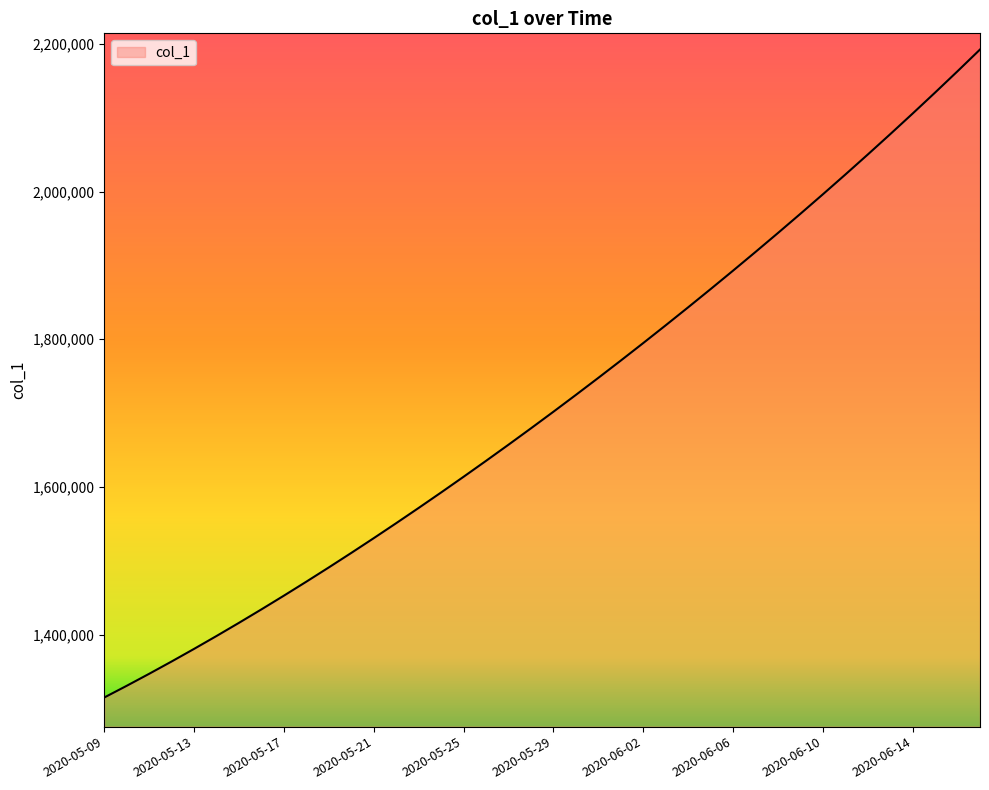

What is the minimum value shown in the chart?

1315099.0